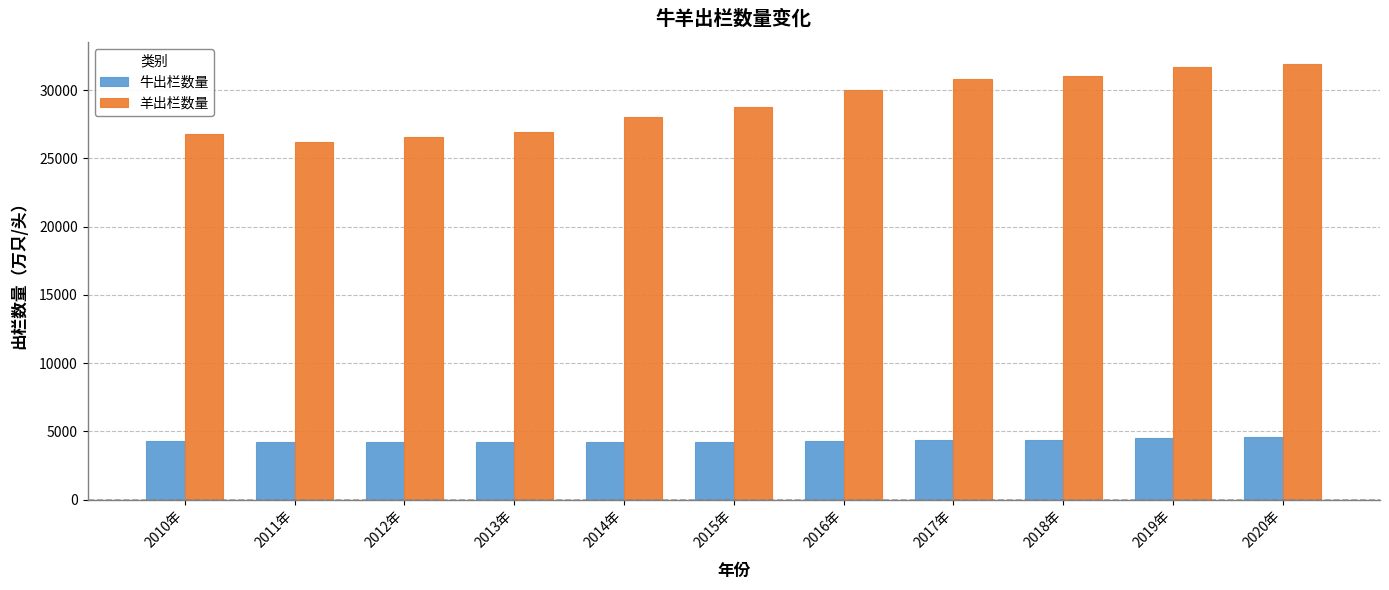

True or false: 羊出栏数量 has a value of 26232.2 at 2011年.

True